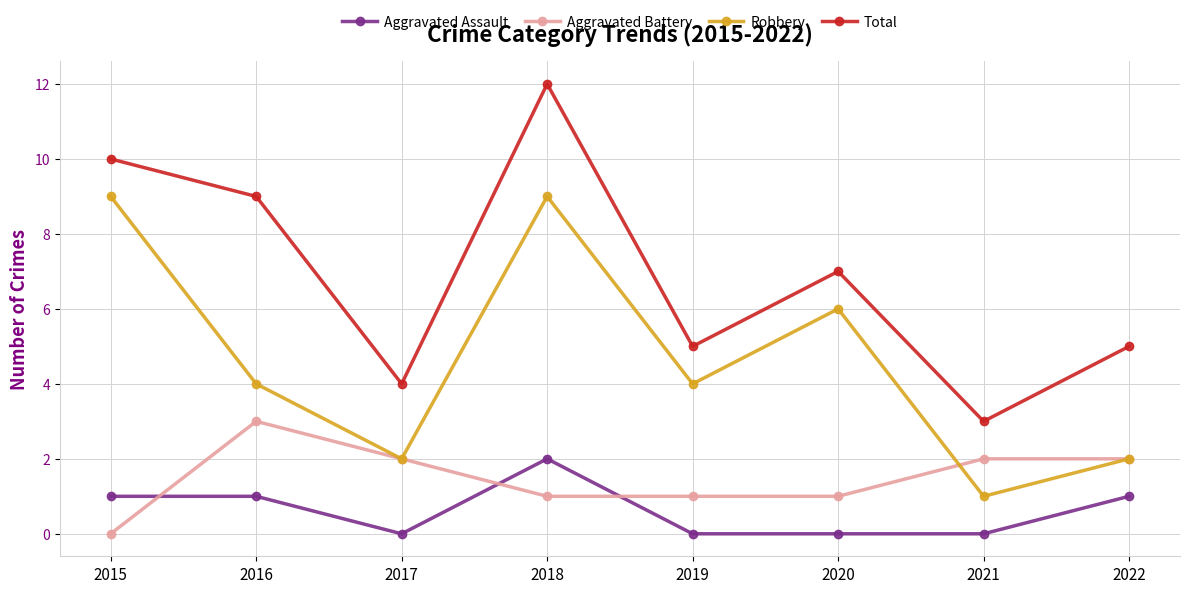

Reading left to right, list all the values displayed in this chart.

Aggravated Assault: 2015=1	2016=1	2017=0	2018=2	2019=0	2020=0	2021=0	2022=1
Aggravated Battery: 2015=0	2016=3	2017=2	2018=1	2019=1	2020=1	2021=2	2022=2
Robbery: 2015=9	2016=4	2017=2	2018=9	2019=4	2020=6	2021=1	2022=2
Total: 2015=10	2016=9	2017=4	2018=12	2019=5	2020=7	2021=3	2022=5